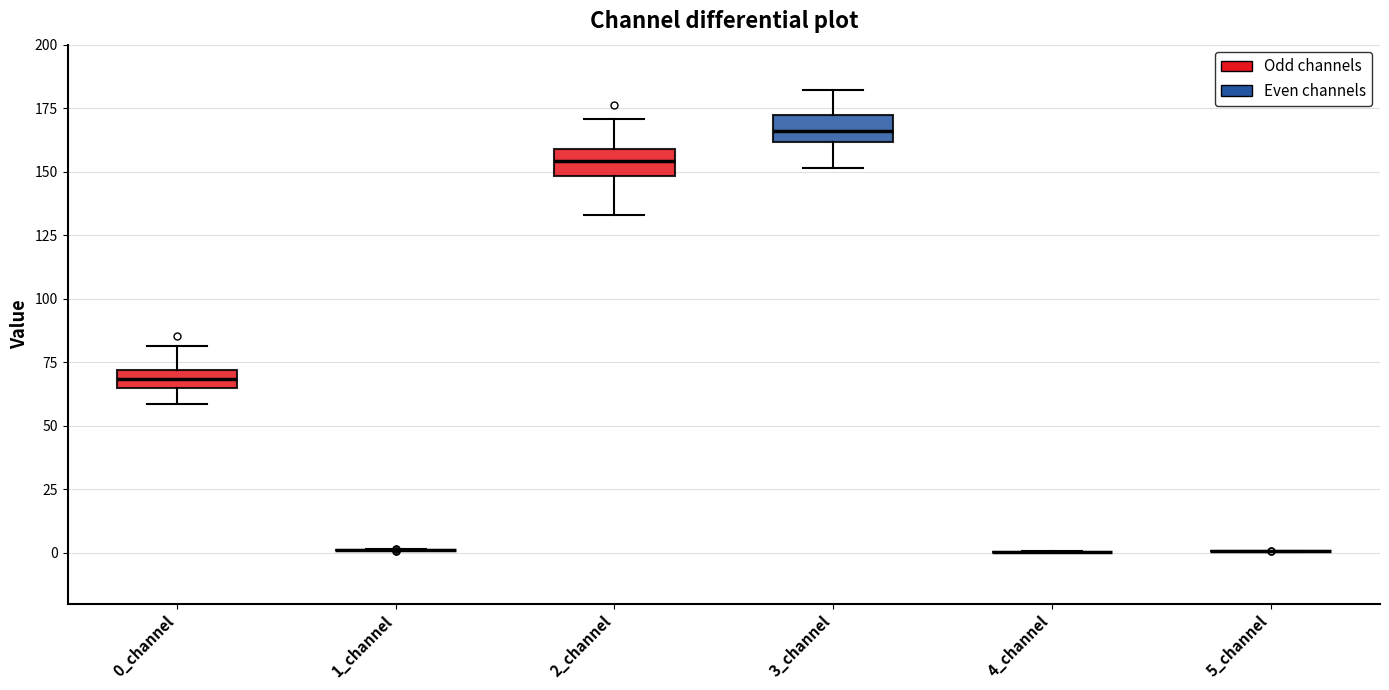

Where does the lower whisker of the box for 3_channel end on the y-axis? The values are not printed on the chart, so give them approximately, as read against the axis.

150